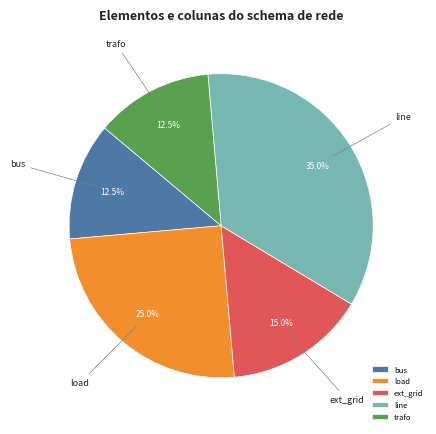

To the nearest percent, what is the average slice percentage?

20%